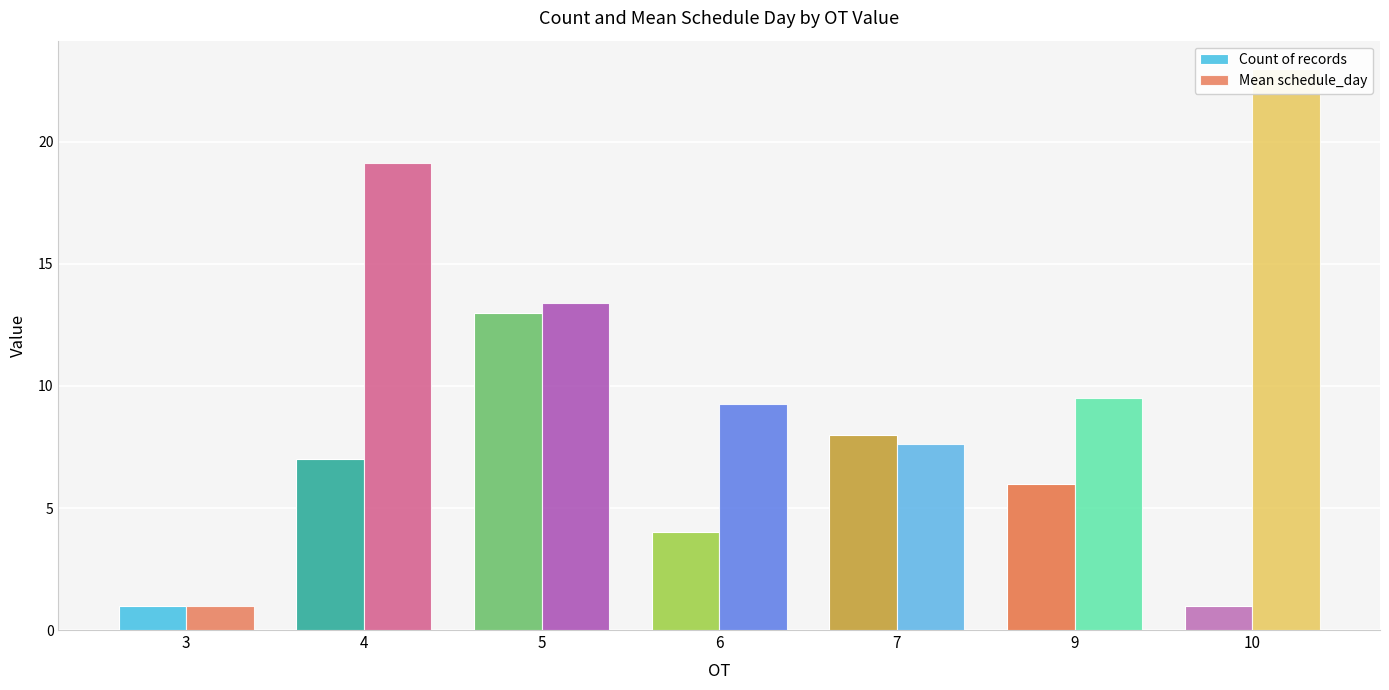

What is the sum of all Mean schedule_day values?

82.9